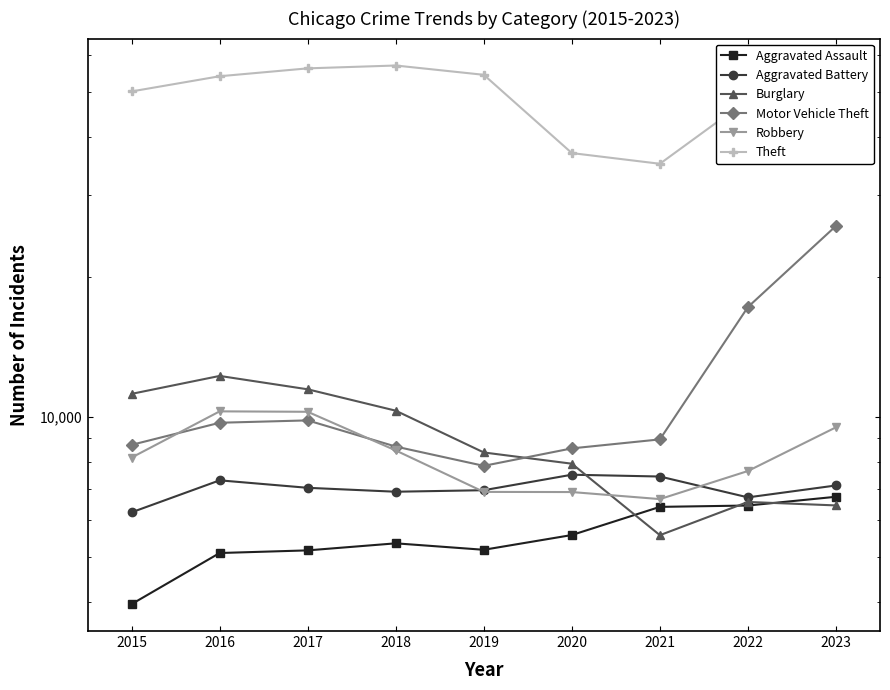

Reading right to left, list all the values displayed in this chart.

Aggravated Assault: 6721	6436	6393	5561	5169	5337	5154	5087	3950
Aggravated Battery: 7108	6701	7430	7497	6943	6891	7026	7291	6223
Burglary: 6439	6551	5557	7917	8370	10294	11444	12228	11189
Motor Vehicle Theft: 25702	17198	8930	8541	7833	8618	9811	9697	8692
Robbery: 9481	7636	6644	6880	6885	8454	10238	10260	8162
Theft: 49181	48039	34967	36867	54322	56885	56087	53939	50034